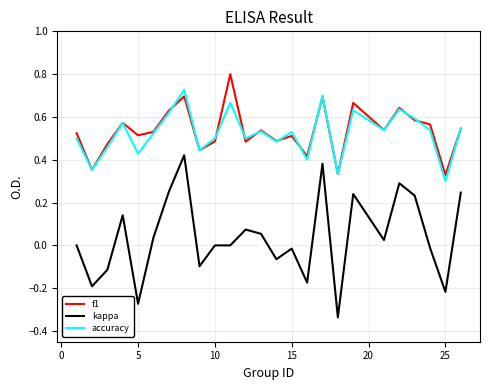

What is the greatest value displayed?

0.8